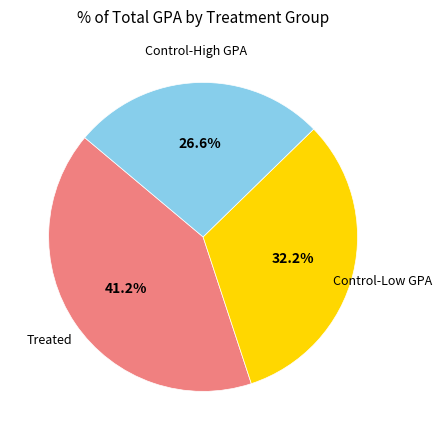

Does any single category account for the majority?

No